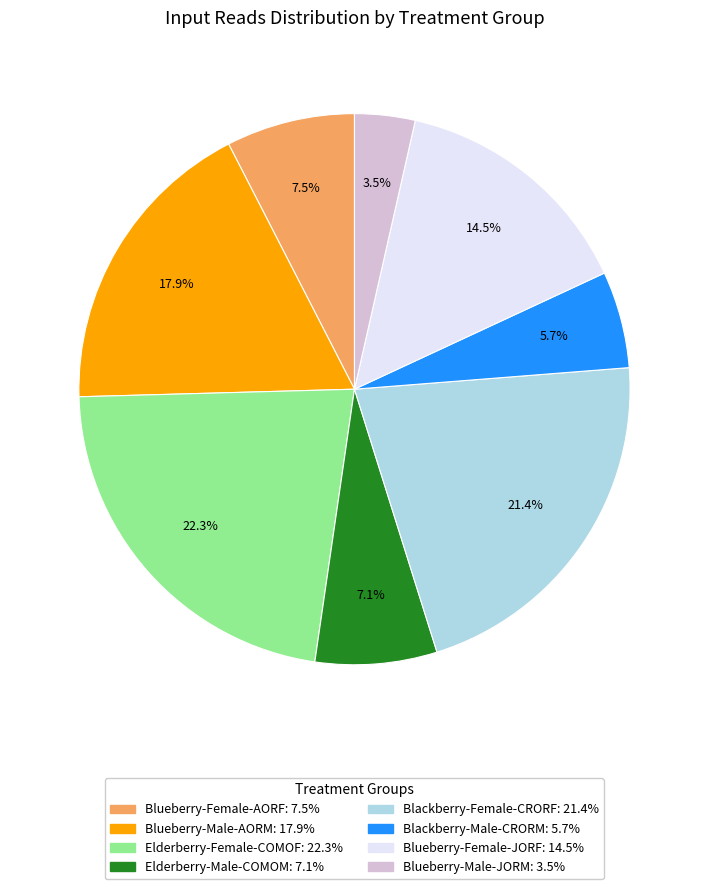

Is there a majority slice in this chart?

No